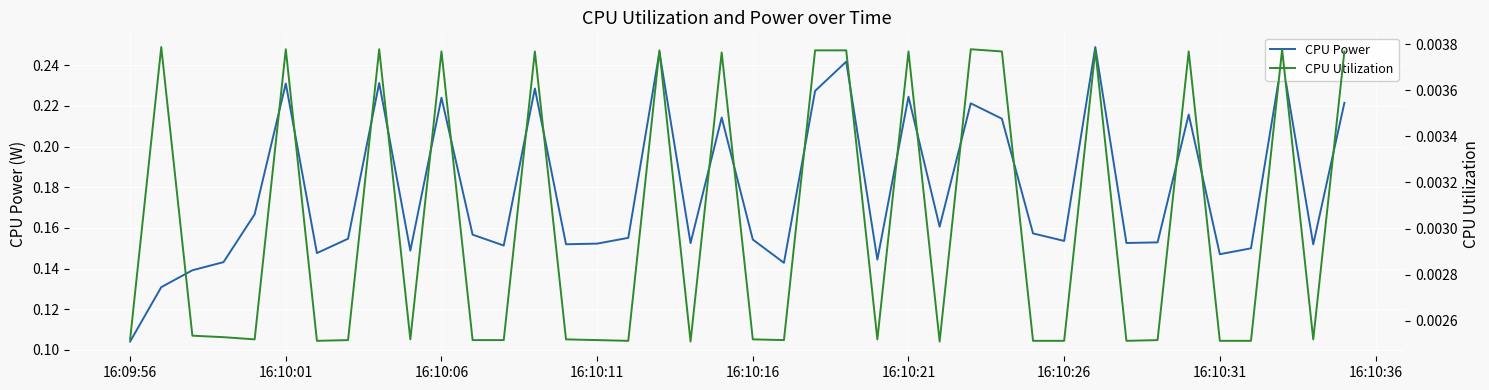

At which label is CPU Power closest to 0?

16:09:56